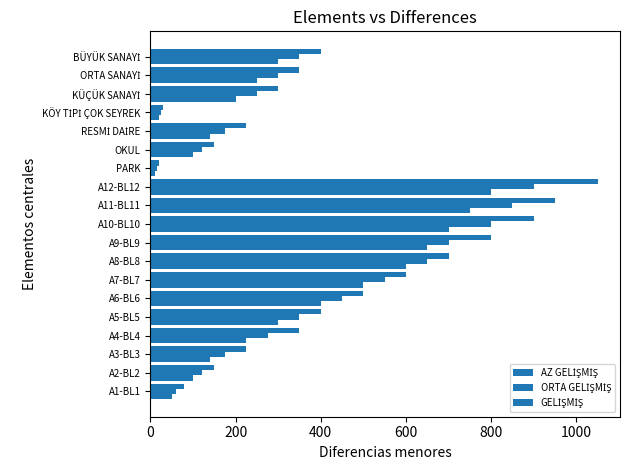

Which series has the largest total across all categories?

GELİŞMİŞ